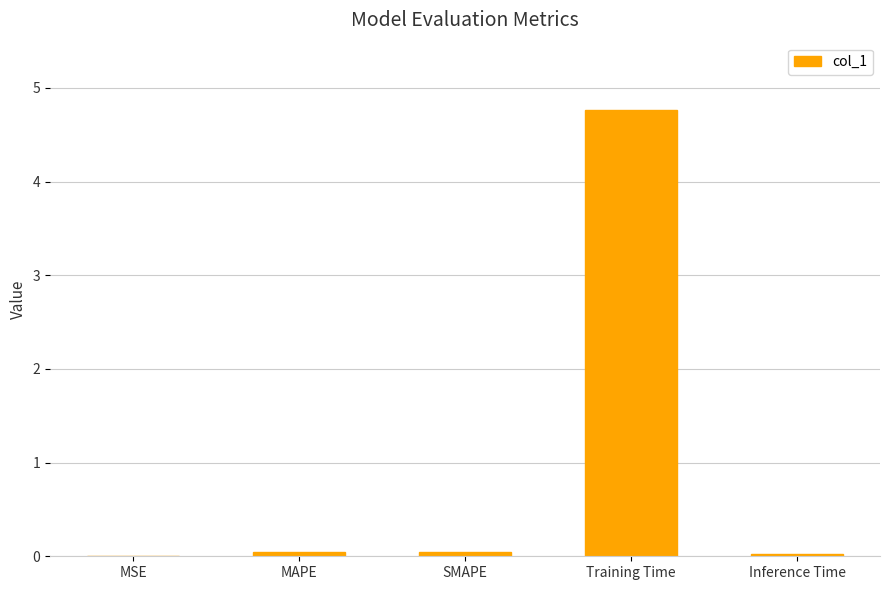

True or false: the data shows 7.8 at Training Time.

False